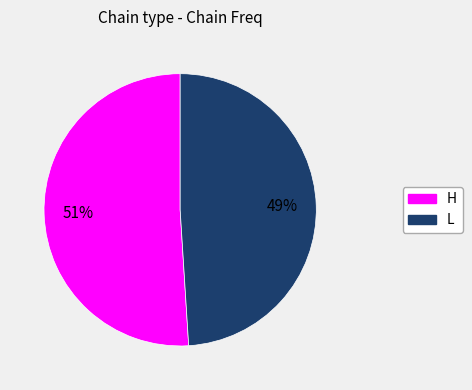

Between L and H, which is larger?

H